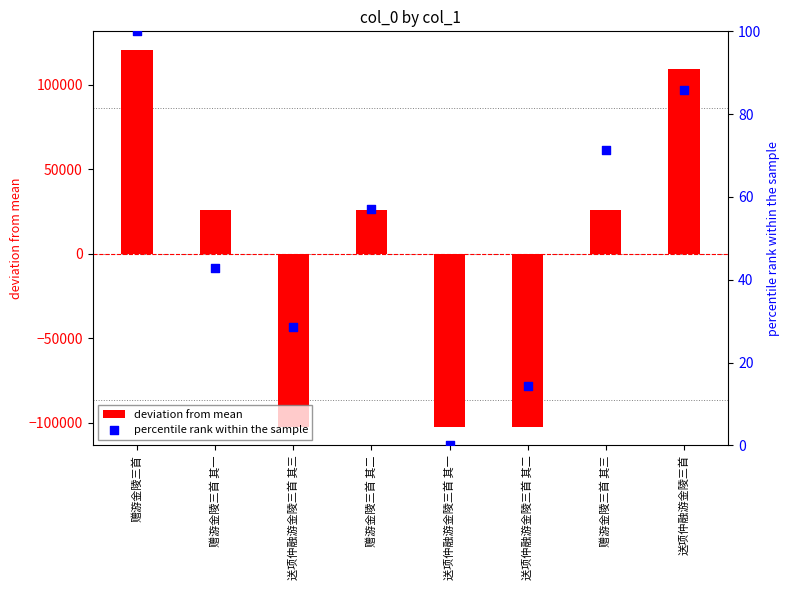

Is the value of percentile rank within the sample at 赠游金陵三首 其二 greater than the value of deviation from mean at 送项仲融游金陵三首 其二?

Yes